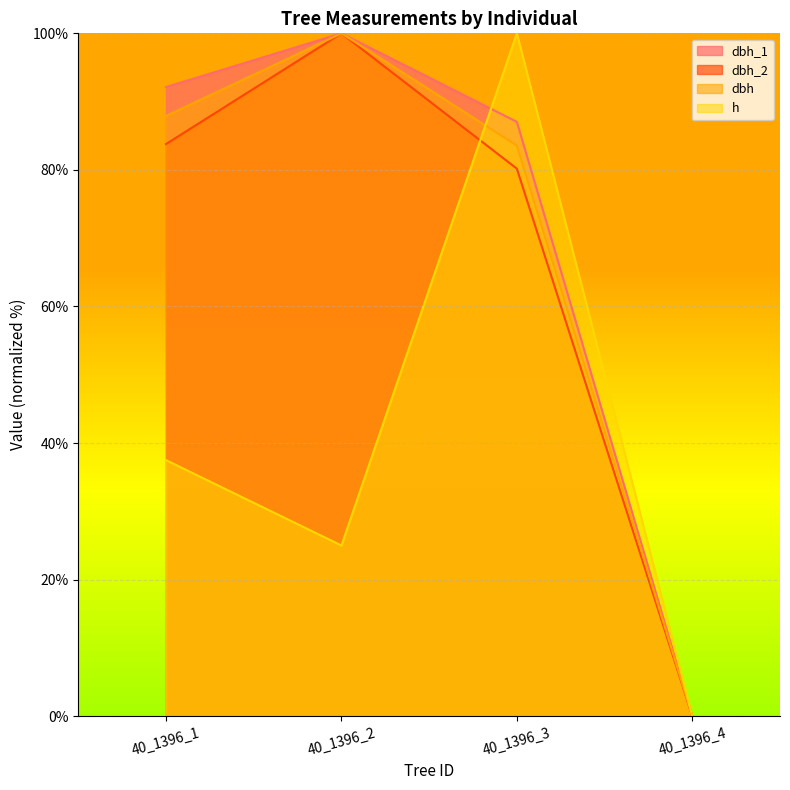

Reading right to left, extract all data points from this chart.

dbh_1: 0.0	87.0	100.0	92.1
dbh_2: 0.0	80.2	100.0	83.8
dbh: 0.0	83.6	100.0	87.9
h: 0.0	100.0	25.0	37.5